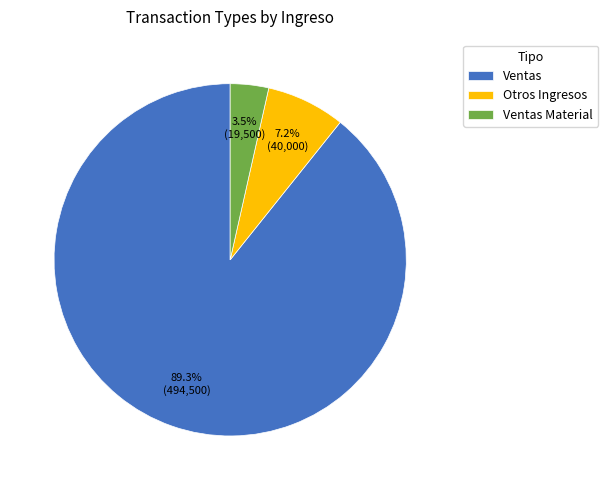

Is there any slice that represents more than half of the pie?

Yes